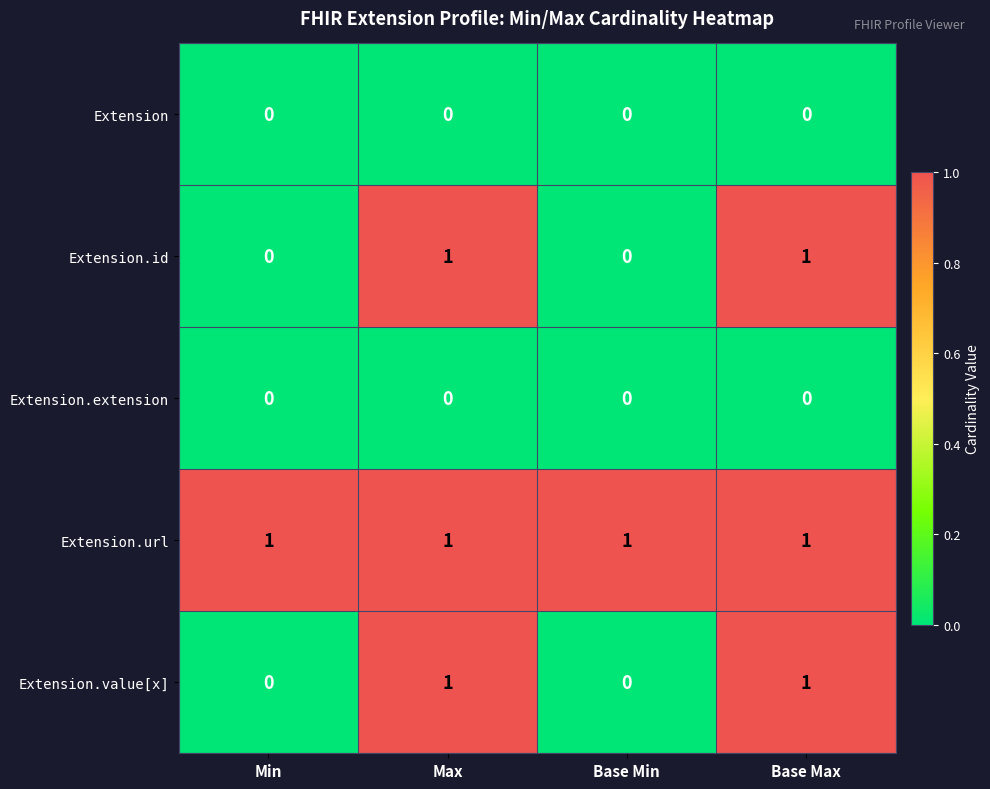

Is the value of Extension.id at Base Min greater than the value of Extension.url at Min?

No